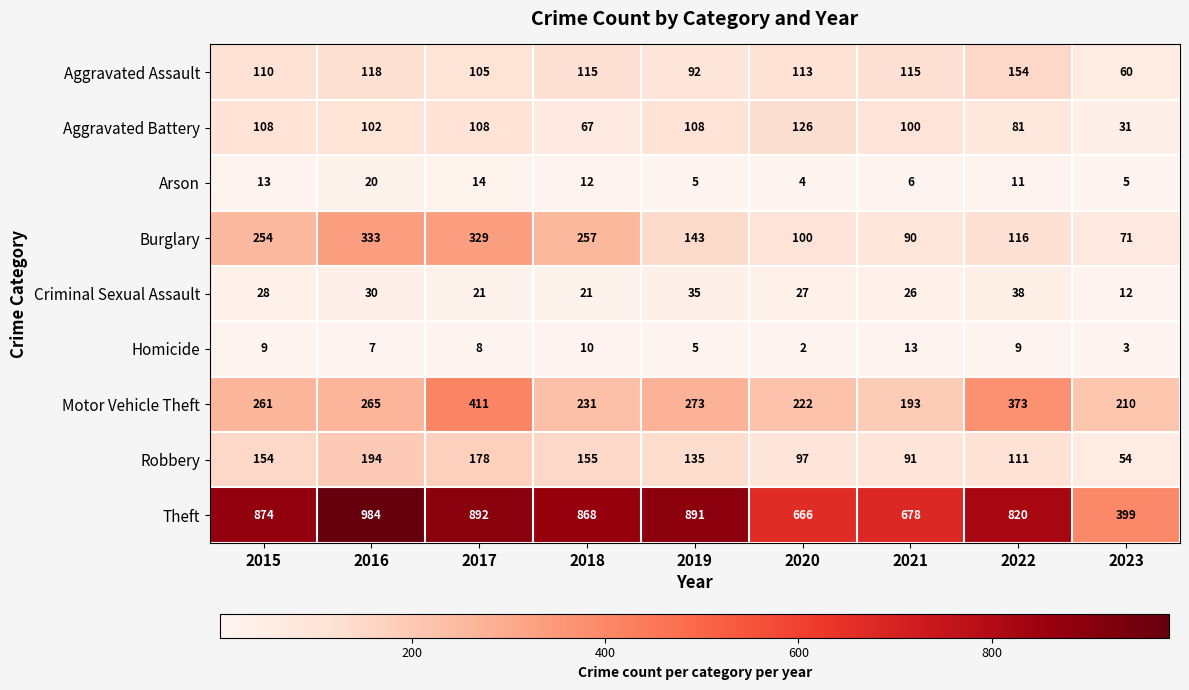

List the series in order of their peak value, highest first.

Theft, Motor Vehicle Theft, Burglary, Robbery, Aggravated Assault, Aggravated Battery, Criminal Sexual Assault, Arson, Homicide